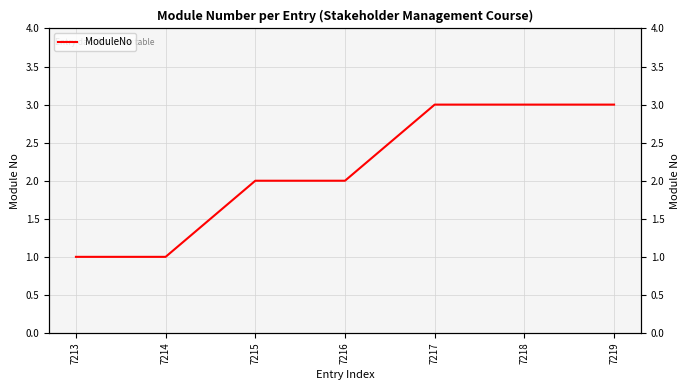

What is the difference between the maximum and minimum values?

2